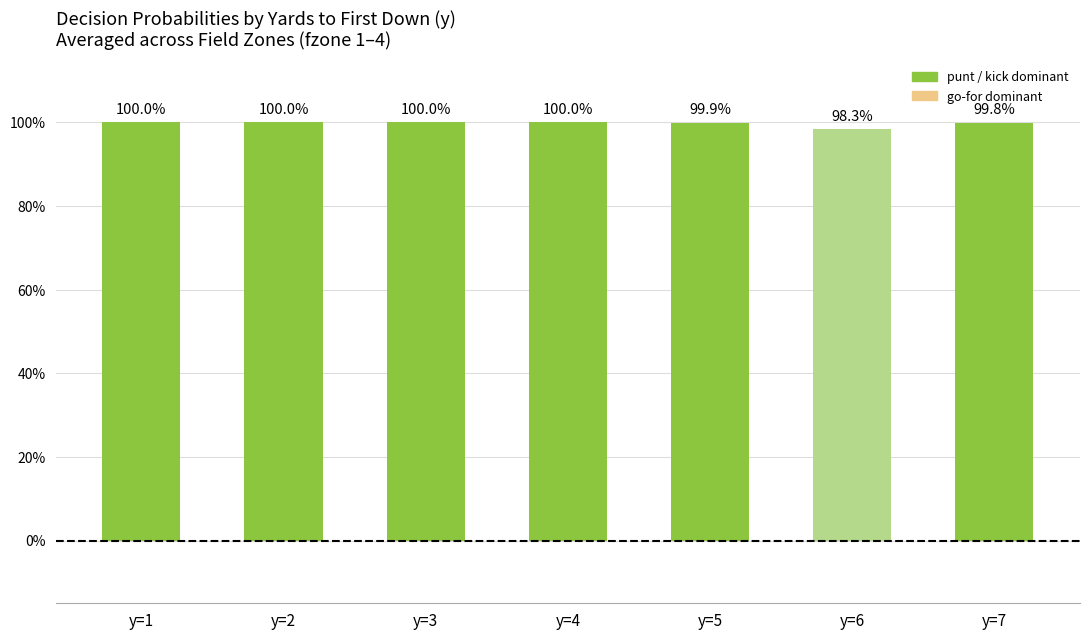

Does the chart contain any negative values?

No